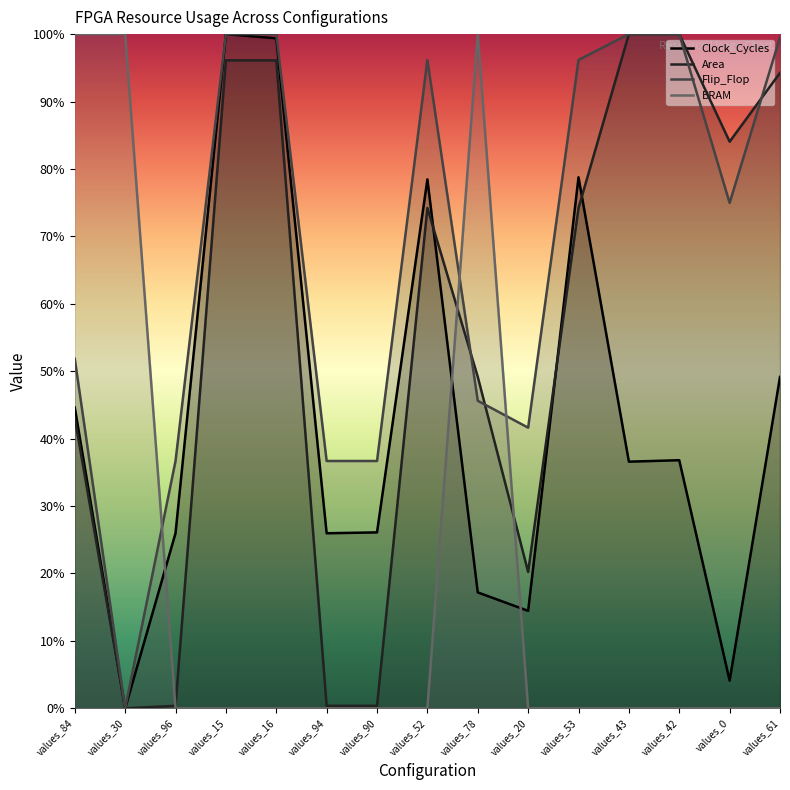

Reading right to left, what are all the values shown in this chart?

Clock_Cycles: values_61=49.1	values_0=4.1	values_42=36.8	values_43=36.6	values_53=78.8	values_20=14.5	values_78=17.2	values_52=78.5	values_90=26.1	values_94=26.0	values_16=99.4	values_15=100.0	values_96=26.0	values_30=0.0	values_84=44.6
Area: values_61=94.2	values_0=84.0	values_42=100.0	values_43=100.0	values_53=74.2	values_20=20.2	values_78=49.2	values_52=74.2	values_90=0.4	values_94=0.4	values_16=96.1	values_15=96.1	values_96=0.4	values_30=0.0	values_84=43.0
Flip_Flop: values_61=99.5	values_0=75.0	values_42=100.0	values_43=100.0	values_53=96.2	values_20=41.6	values_78=45.6	values_52=96.2	values_90=36.7	values_94=36.7	values_16=100.0	values_15=100.0	values_96=36.7	values_30=0.0	values_84=51.8
BRAM: values_61=0.0	values_0=0.0	values_42=0.0	values_43=0.0	values_53=0.0	values_20=0.0	values_78=100.0	values_52=0.0	values_90=0.0	values_94=0.0	values_16=0.0	values_15=0.0	values_96=0.0	values_30=100.0	values_84=100.0